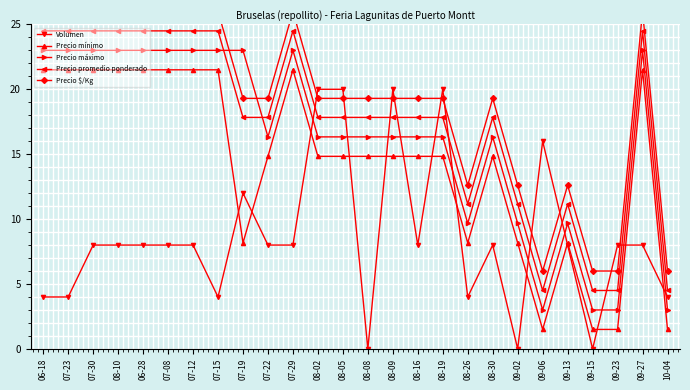

What is the difference between the second highest and minimum values in the Precio máximo series?

20.0